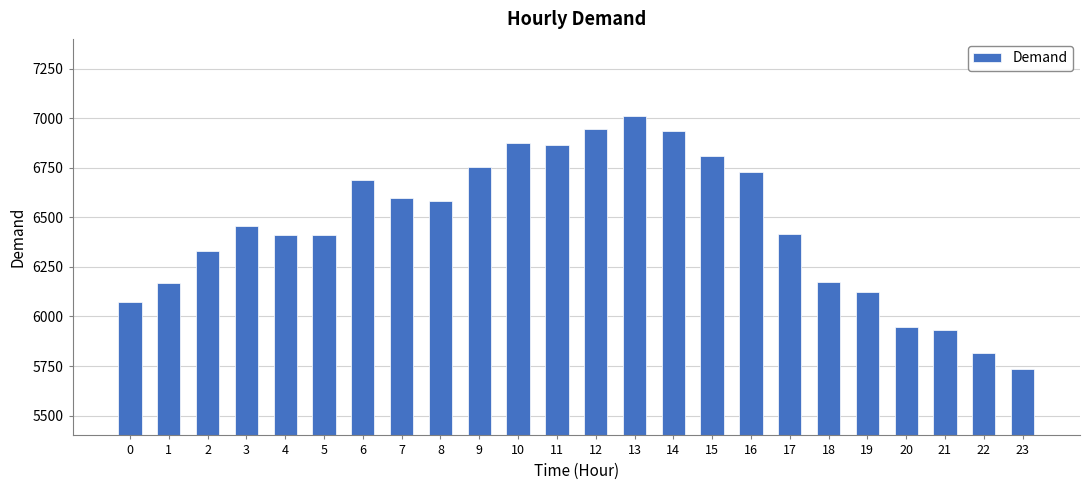

Does the chart contain any negative values?

No